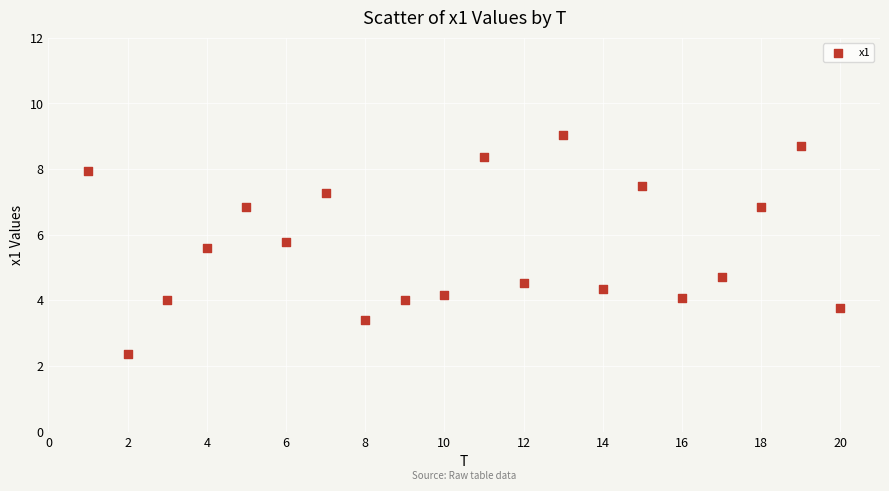

What is the range of Y values (max minus min)?

6.7